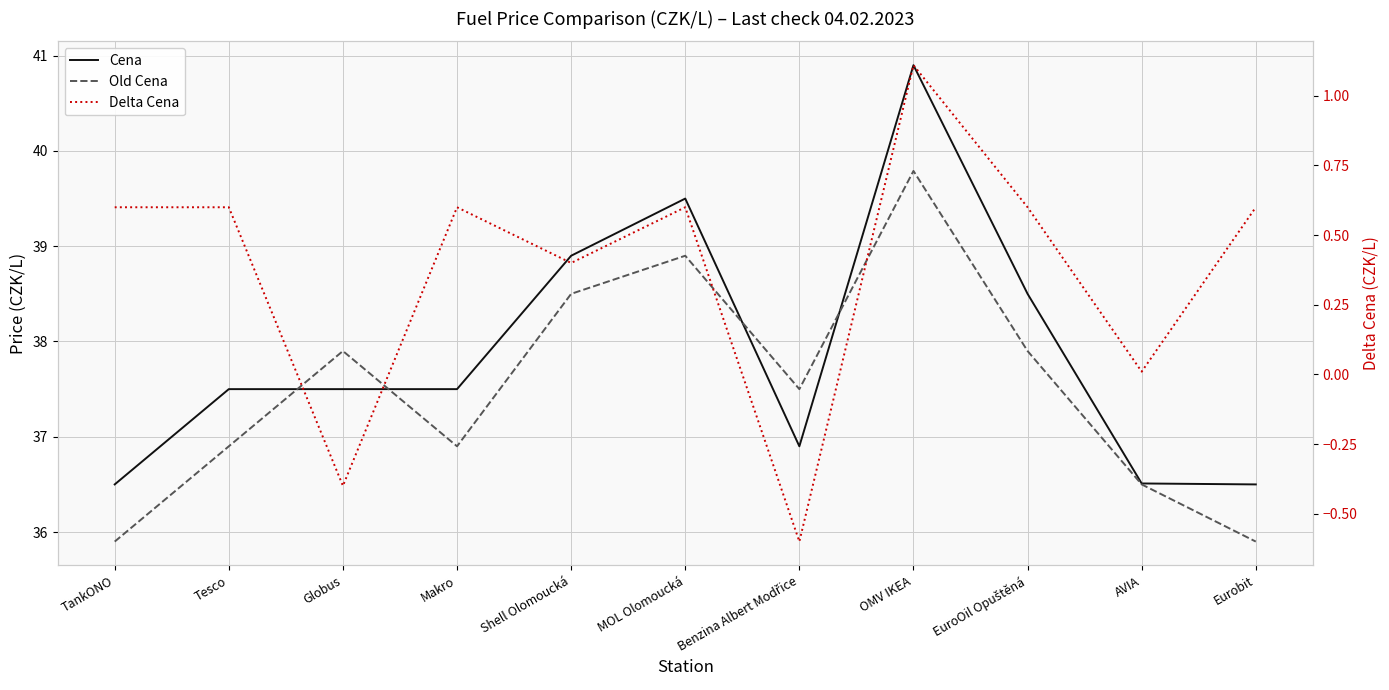

How many lines are shown in the chart?

3